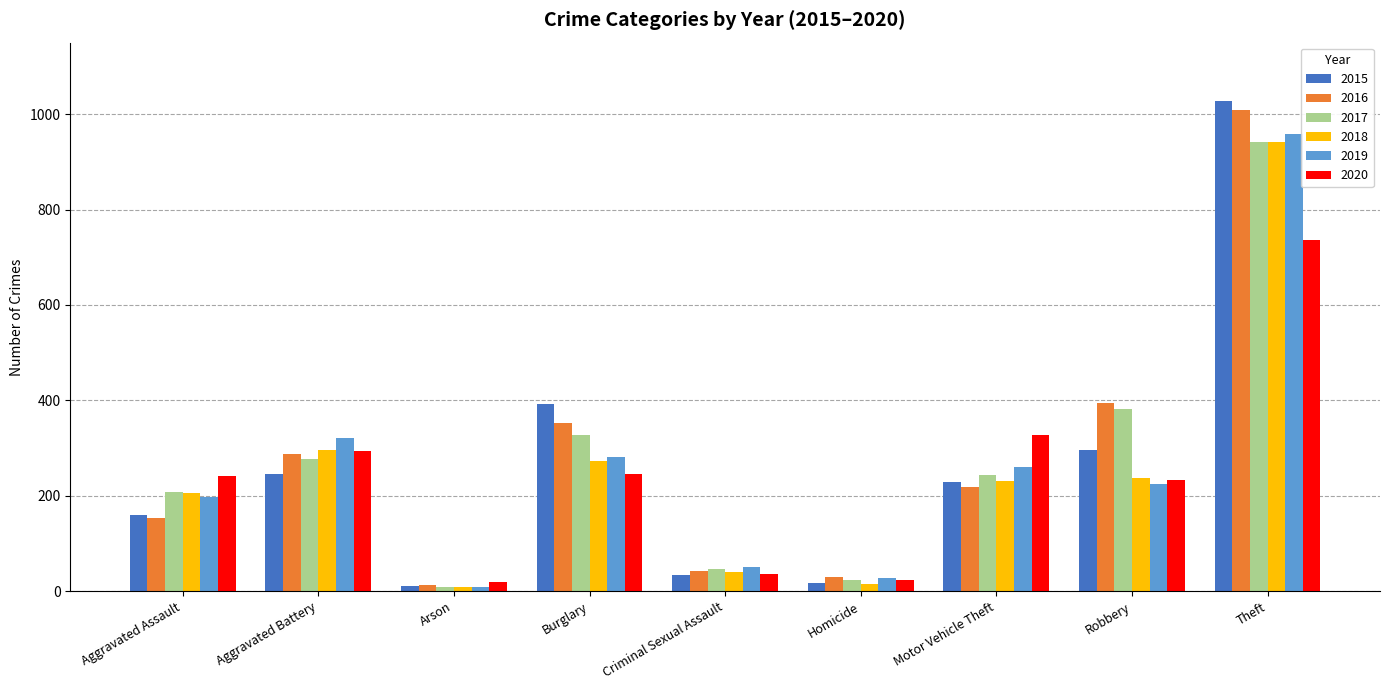

What is the difference between the maximum and minimum values in the 2020 series?

716